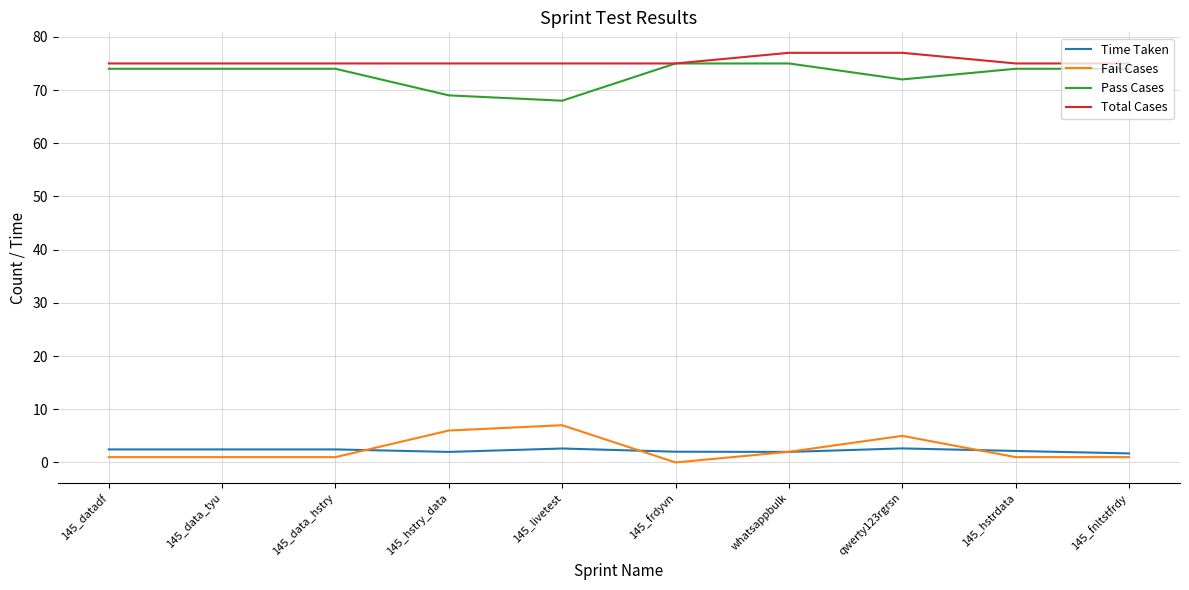

What is the spread (max minus min) of values at qwerty123rgrsn?

74.4